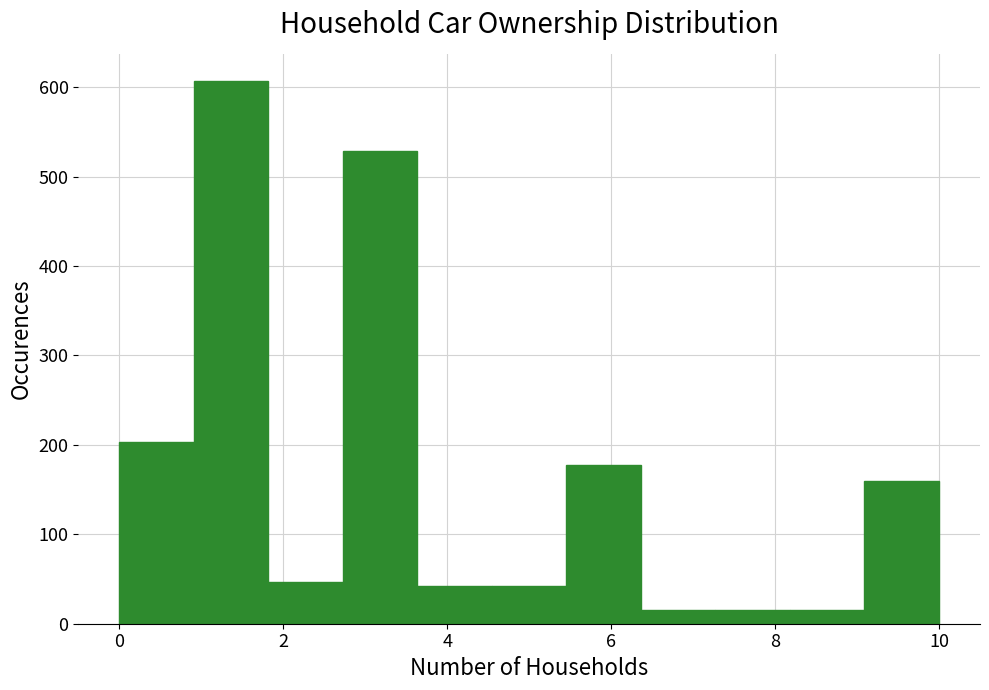

Reading left to right, transcribe this chart: for each bar, give the range it covers on the x-axis and its height. Neither the bar edges nor the heights are printed on the chart, so give them approximately, as read against the axes.

0.0 to 1.0: 200
1.0 to 1.8: 610
1.8 to 2.8: 50
2.8 to 3.6: 530
3.6 to 4.6: 40
4.6 to 5.4: 40
5.4 to 6.4: 180
6.4 to 7.2: 20
7.2 to 8.2: 20
8.2 to 9.0: 20
9.0 to 10.0: 160